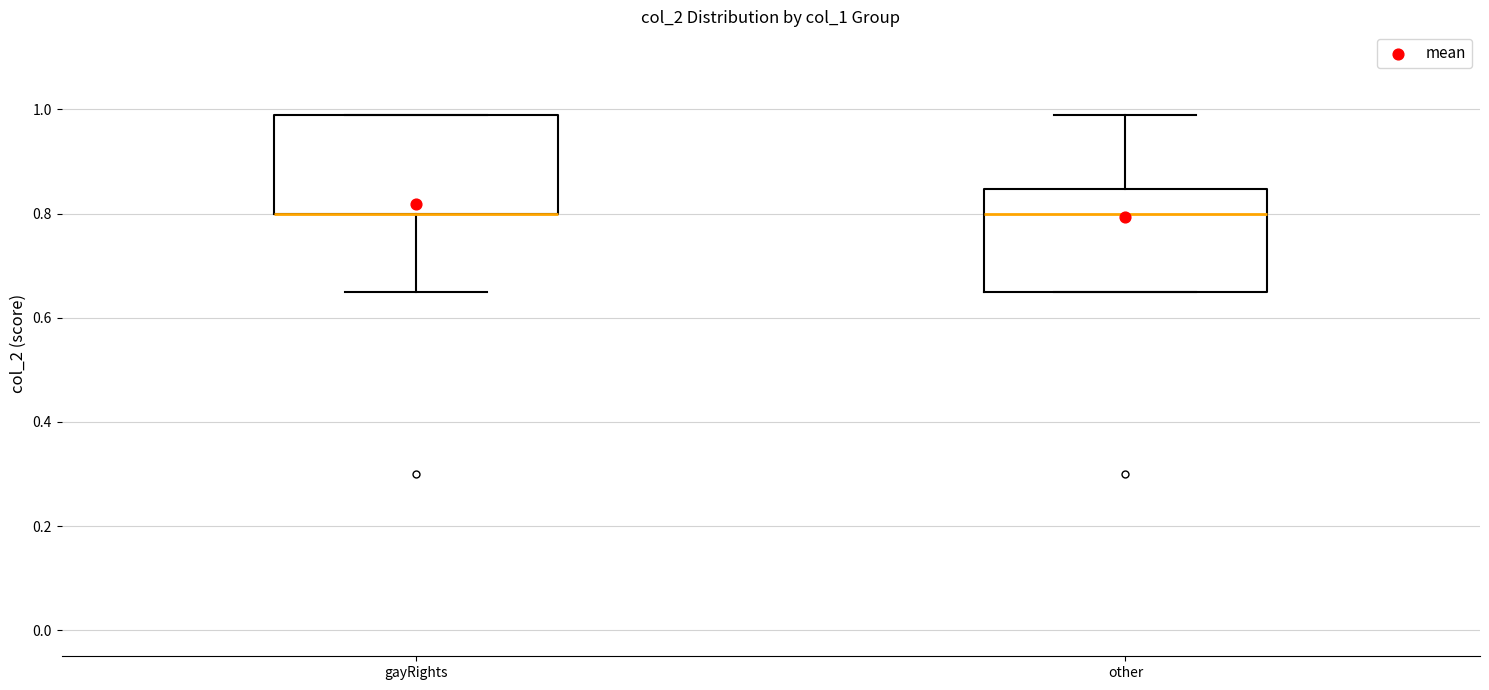

Reading left to right, read every box against the y-axis: the position of its median line, the range the box covers, and the ends of its whiskers. The values are not printed on the chart, so give them approximately, as read against the axis.

gayRights: median 0.80 (drawn on the box's lower edge), box 0.80 to 1.00, whiskers 0.66 to 1.00
other: median 0.80, box 0.66 to 0.84, whiskers 0.66 to 1.00